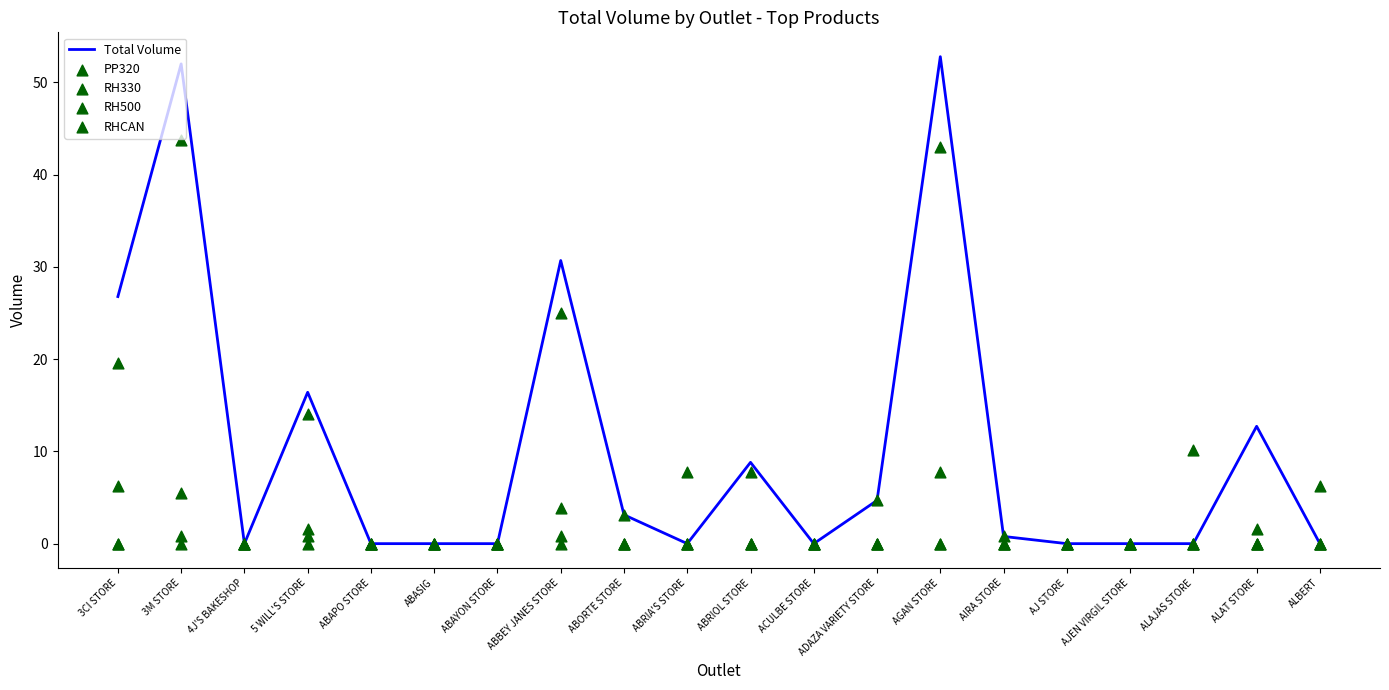

Is the value of PP320 at AGAN STORE greater than the value of RH500 at ALBERT?

Yes